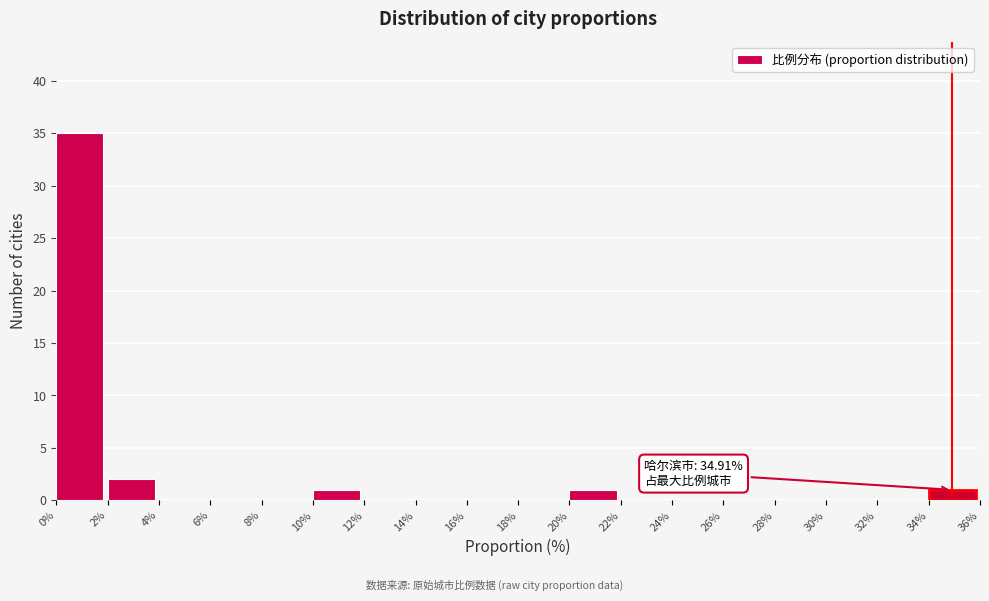

Which range on the x-axis has the tallest bar?

0% to 2%